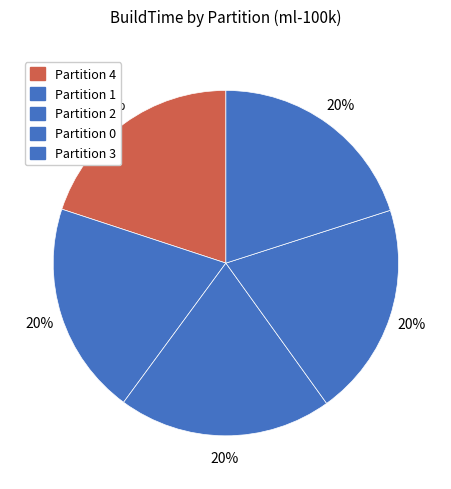

True or false: Partition 4 accounts for 14% of the total.

False